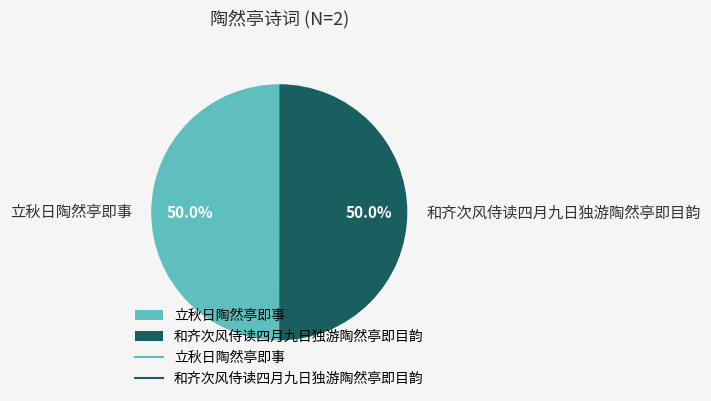

Approximately how many times larger is the value at 和齐次风侍读四月九日独游陶然亭即目韵 compared to 立秋日陶然亭即事?

1.0